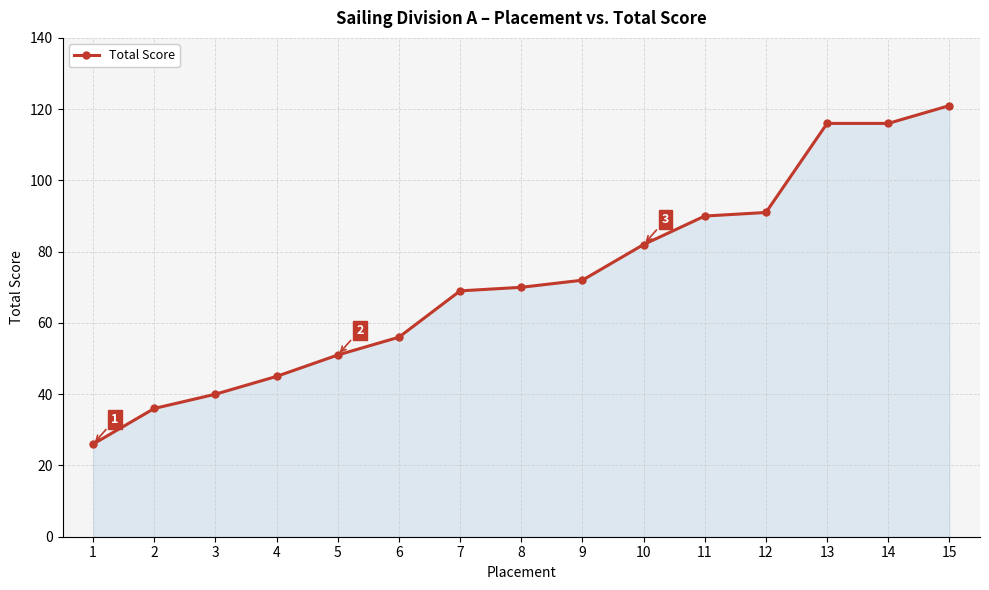

What is the smallest value displayed?

26